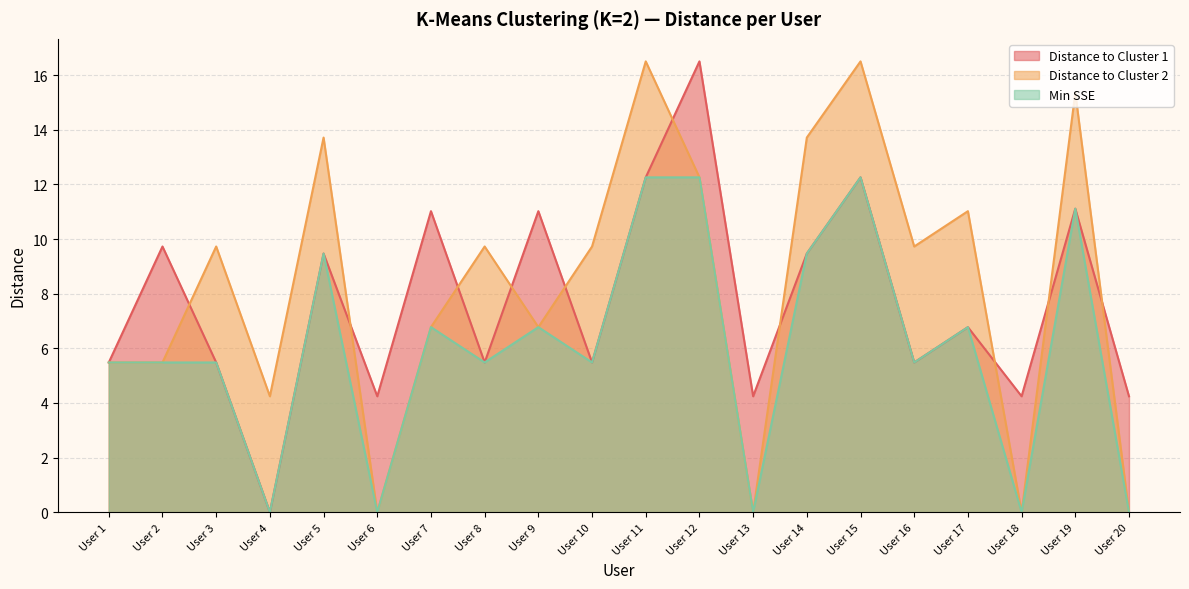

Rank the series by their maximum value, from lowest to highest.

Min SSE, Distance to Cluster 1, Distance to Cluster 2